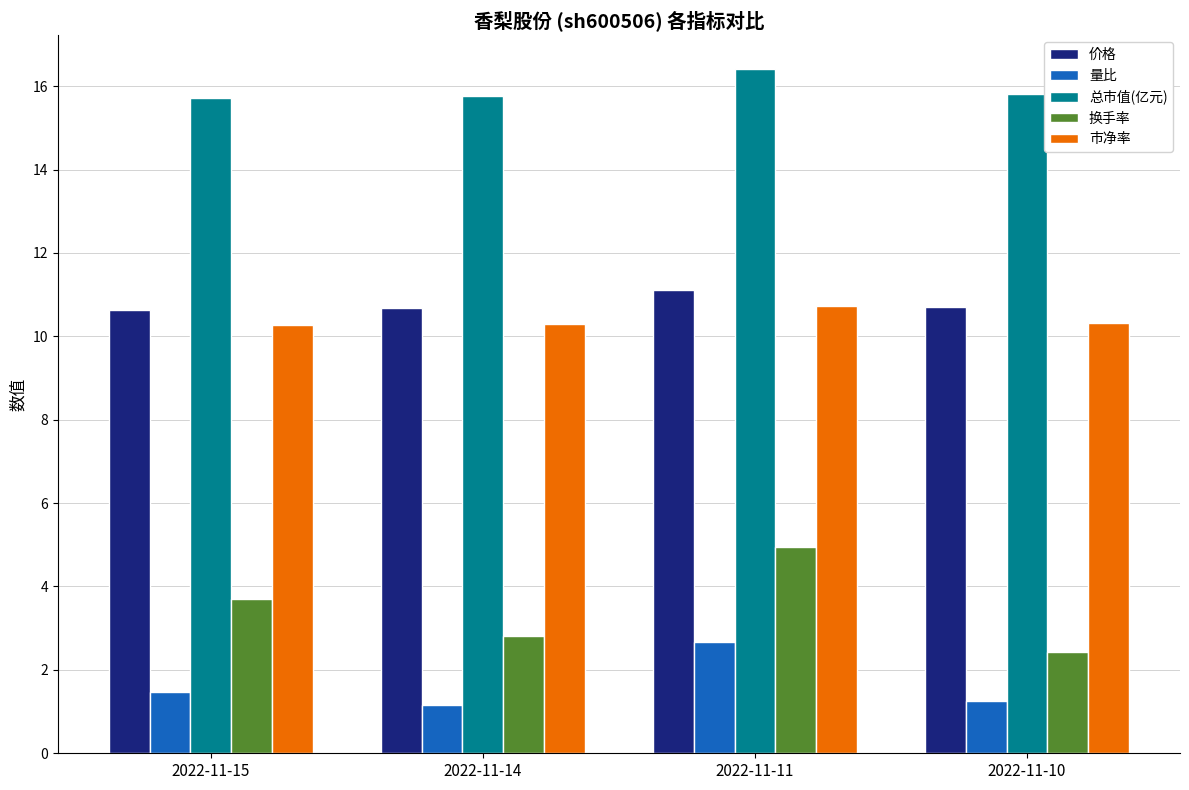

Which category has the lowest value in the 换手率 series?

2022-11-10